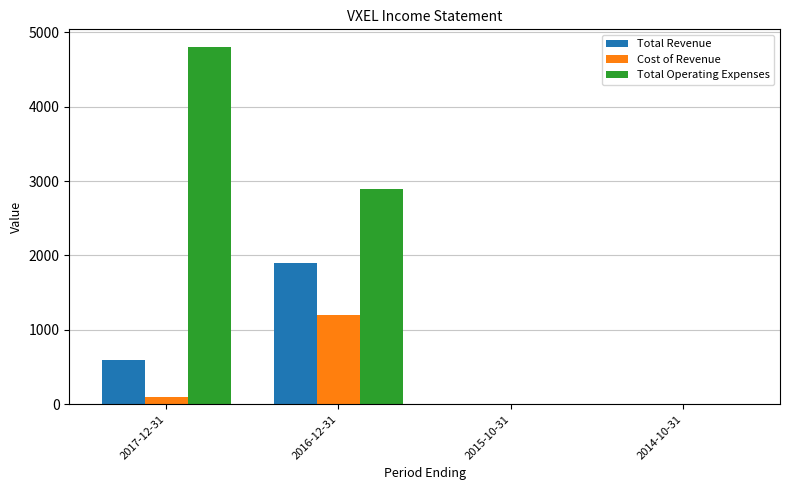

How many categories are shown in the chart?

4